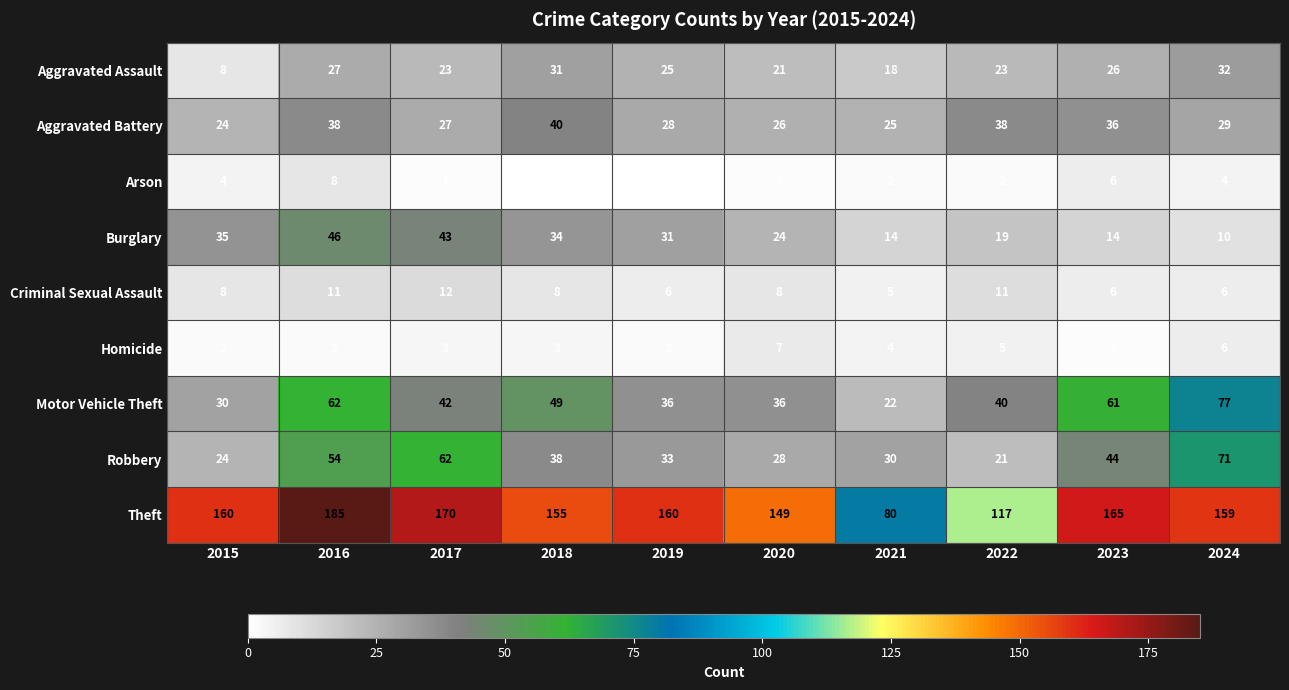

What is the difference between the second highest and second lowest values in the Motor Vehicle Theft series?

32